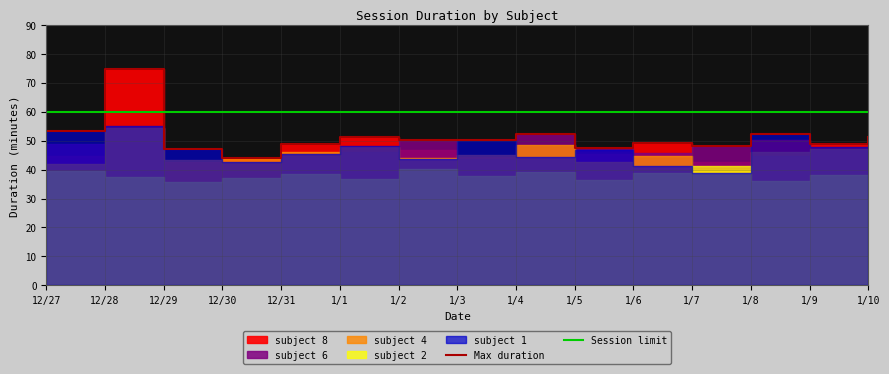

True or false: Session limit and Max duration cross at least once.

True